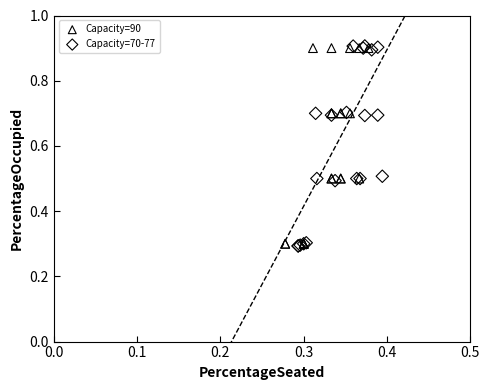

Which series has the largest Y range (max minus min)?

Capacity=70-77